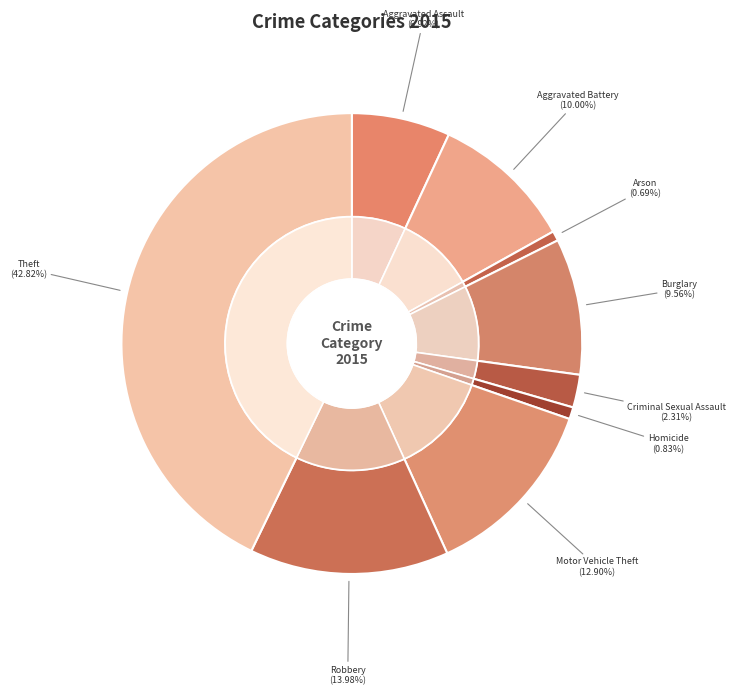

Is there a majority slice in this chart?

No